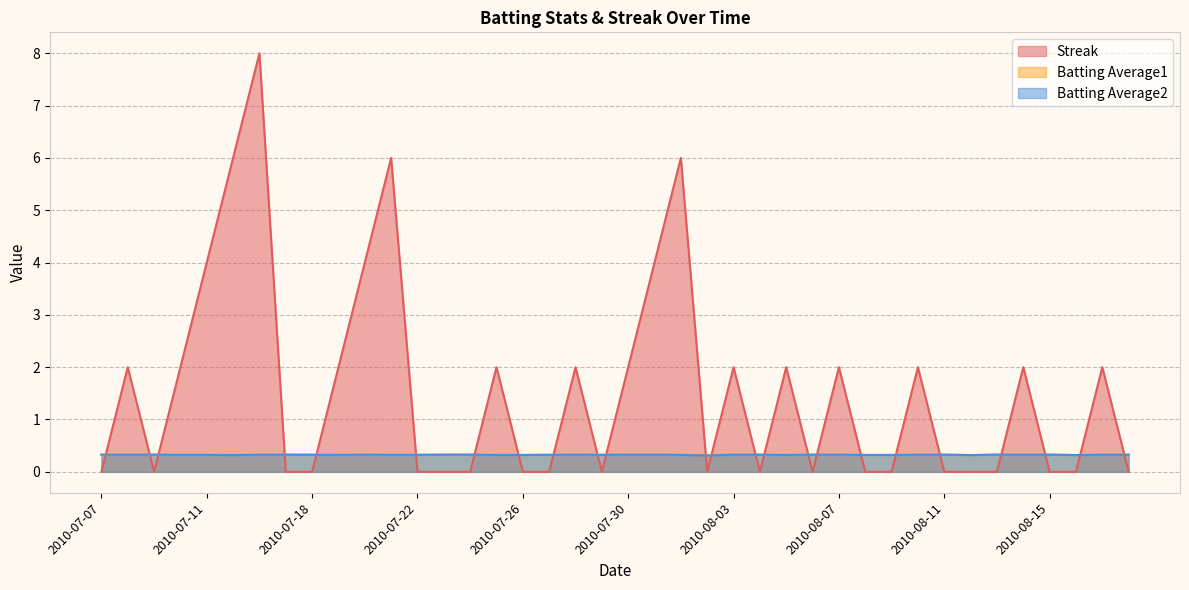

How many lines are shown in the chart?

3